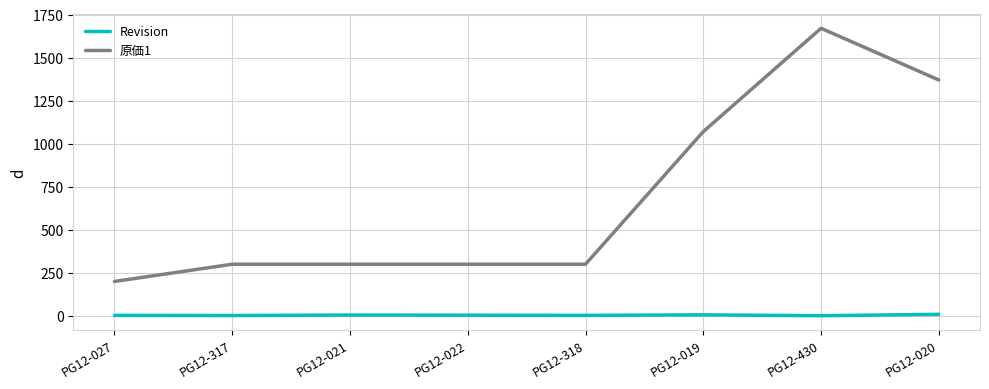

What is the difference between the highest and lowest values at PG12-318?

297